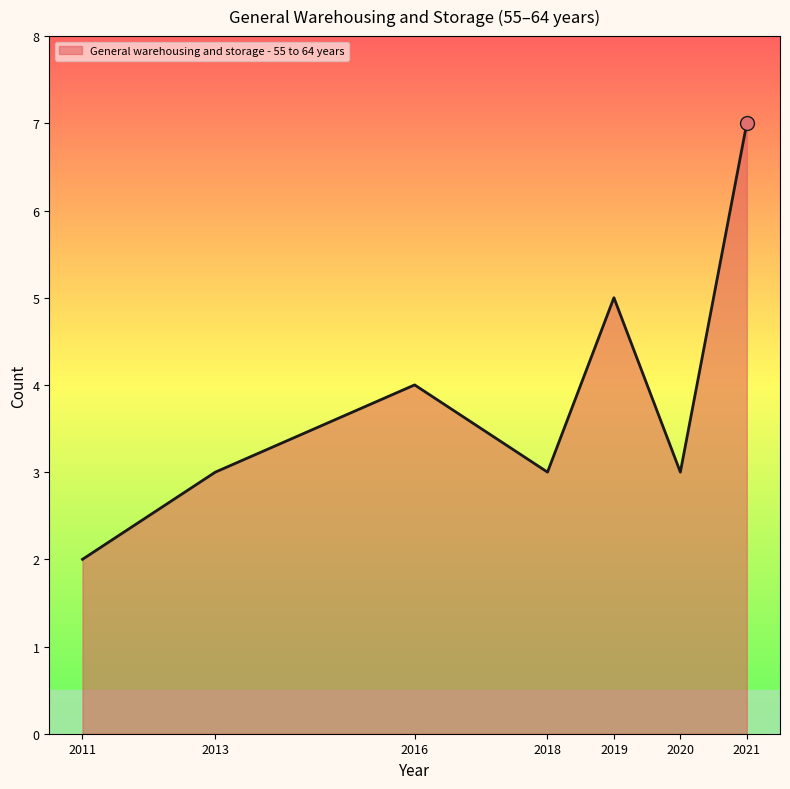

What value does the data have at 2013?

3